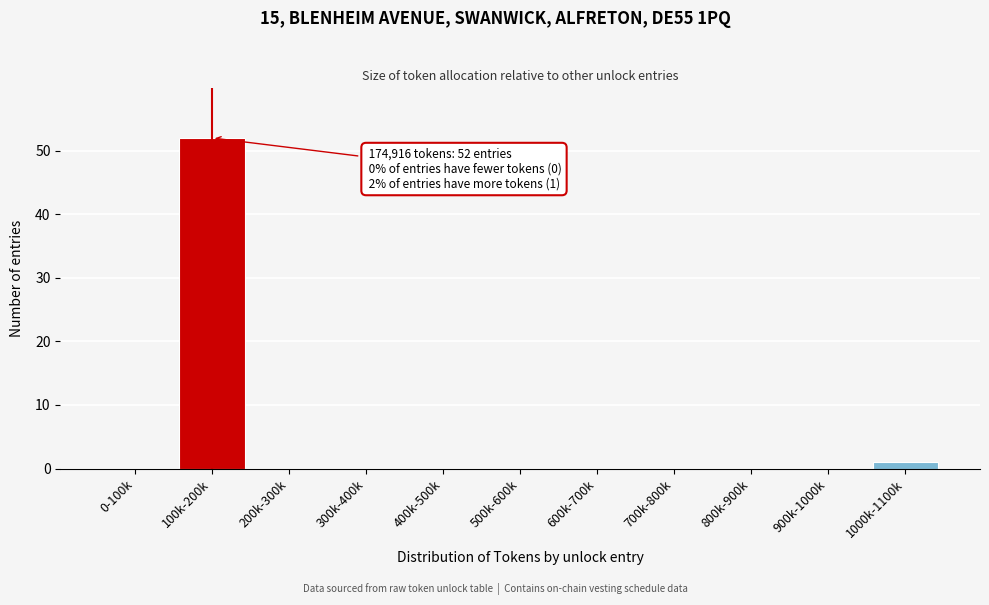

Reading left to right, list all the values displayed in this chart.

0-100k=0	100k-200k=52	200k-300k=0	300k-400k=0	400k-500k=0	500k-600k=0	600k-700k=0	700k-800k=0	800k-900k=0	900k-1000k=0	1000k-1100k=1